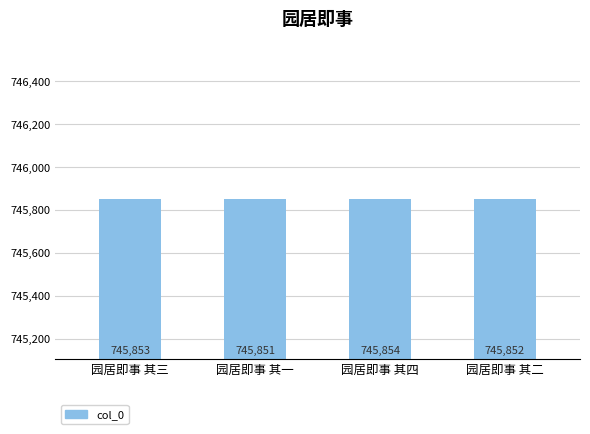

Is it true that the value at 园居即事 其二 is 745852?

True